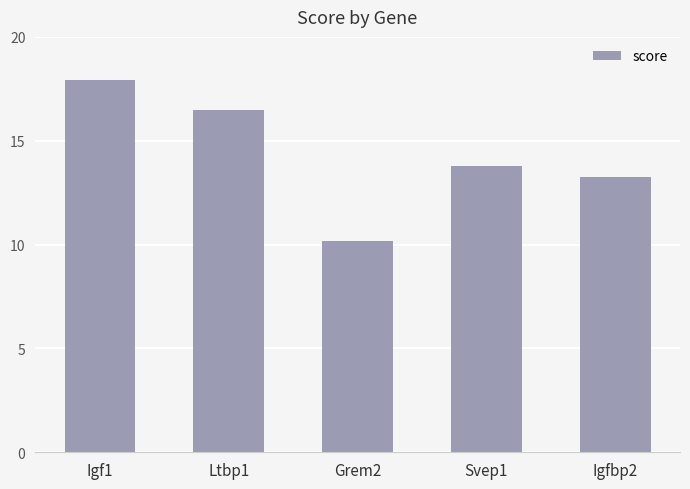

True or false: the data shows 27.1 at Igf1.

False